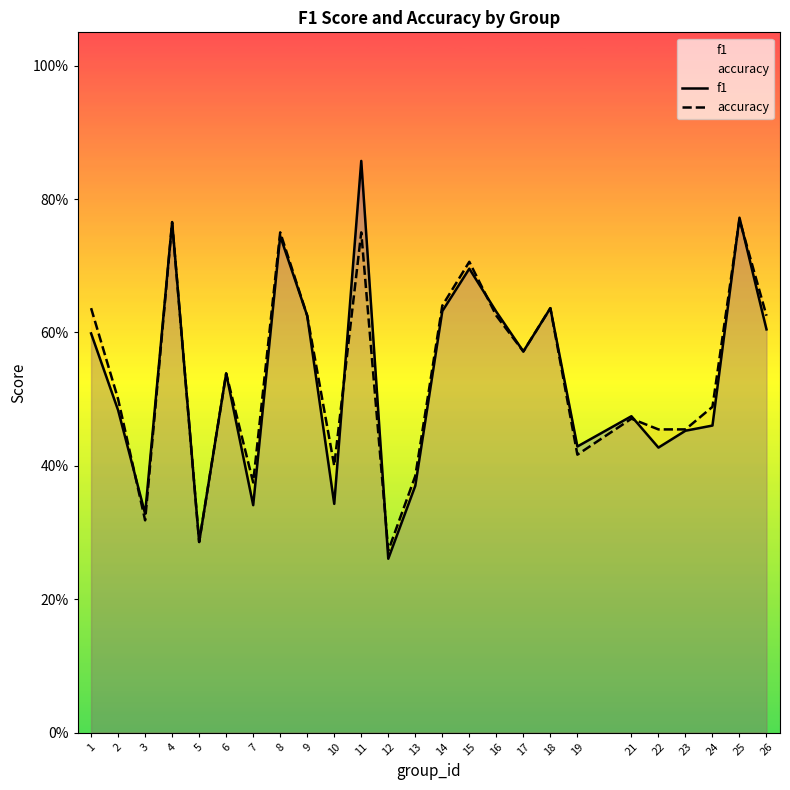

Is it true that f1 equals 1.1 at 4?

False